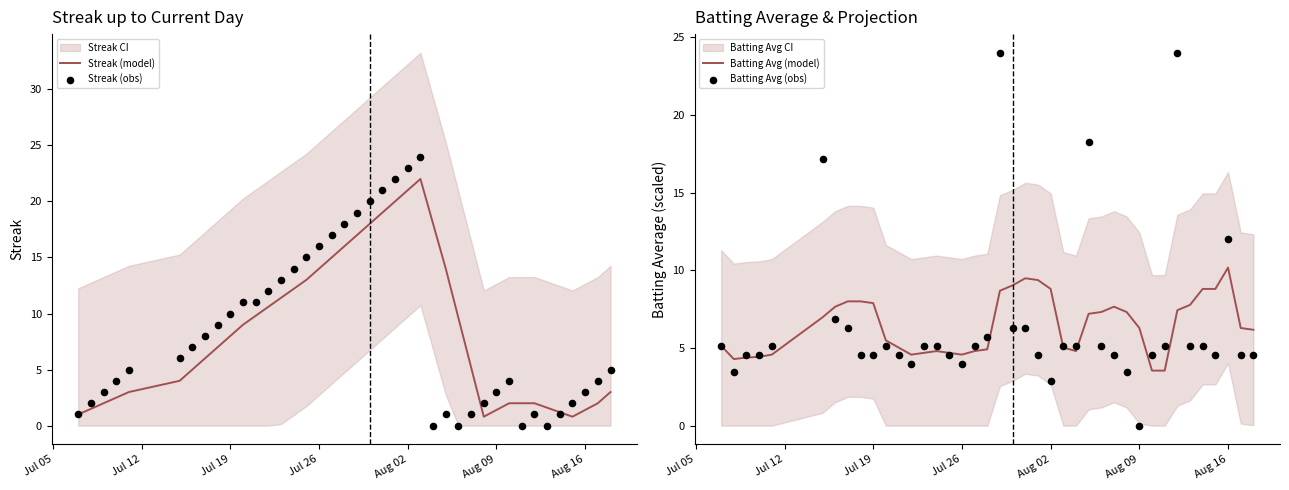

Which series reaches the minimum Y coordinate?

Streak (obs)